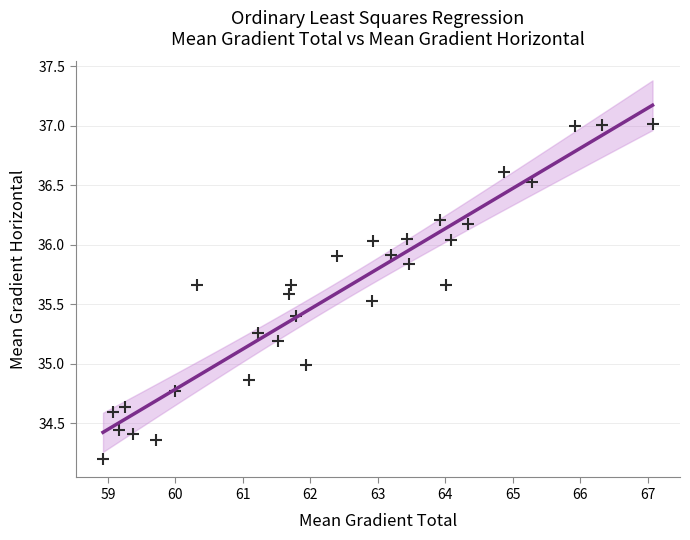

What is the range of X values (max minus min)?

8.1